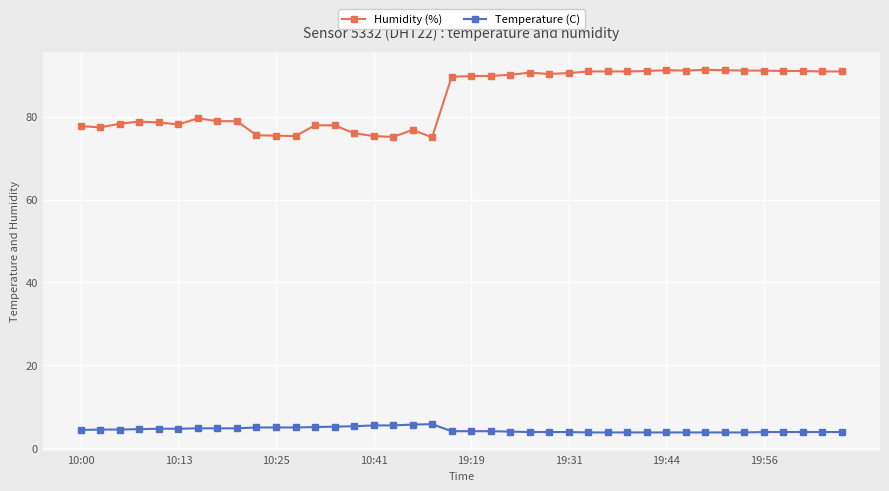

What is the smallest value displayed?

3.8